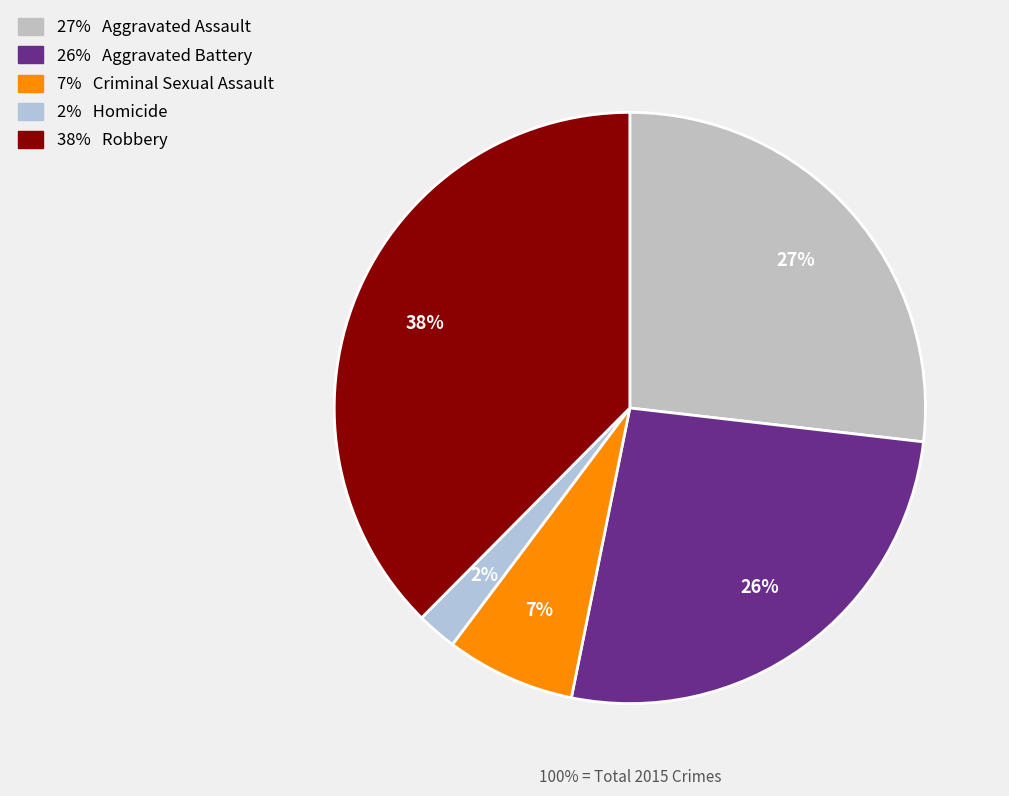

The Aggravated Assault slice represents 13% of the pie. True or false?

False